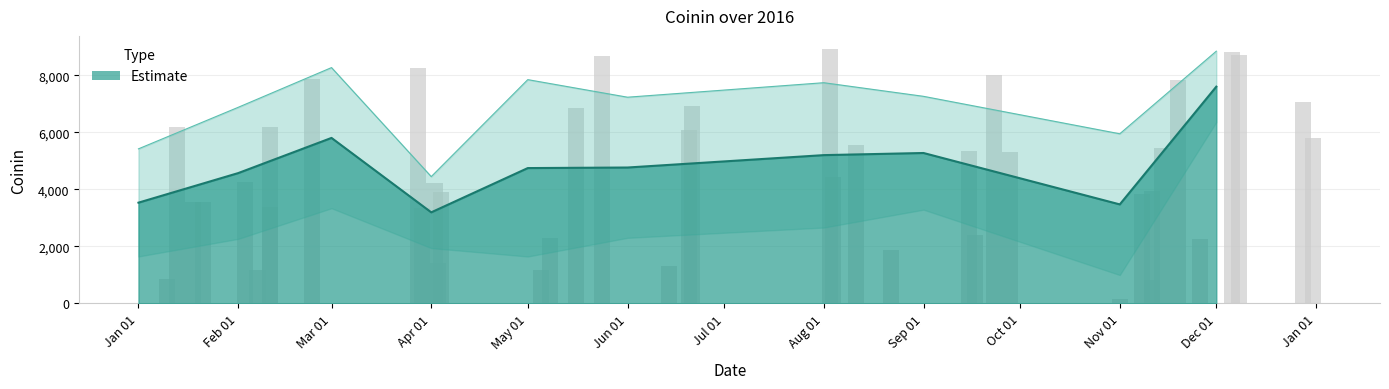

What is the maximum value shown in the chart?

8932